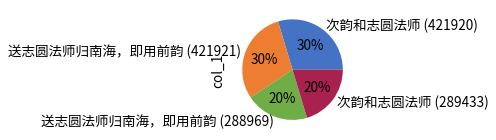

Do 次韵和志圆法师 (421920) and 送志圆法师归南海，即用前韵 (421921) together represent more than half of the pie?

Yes